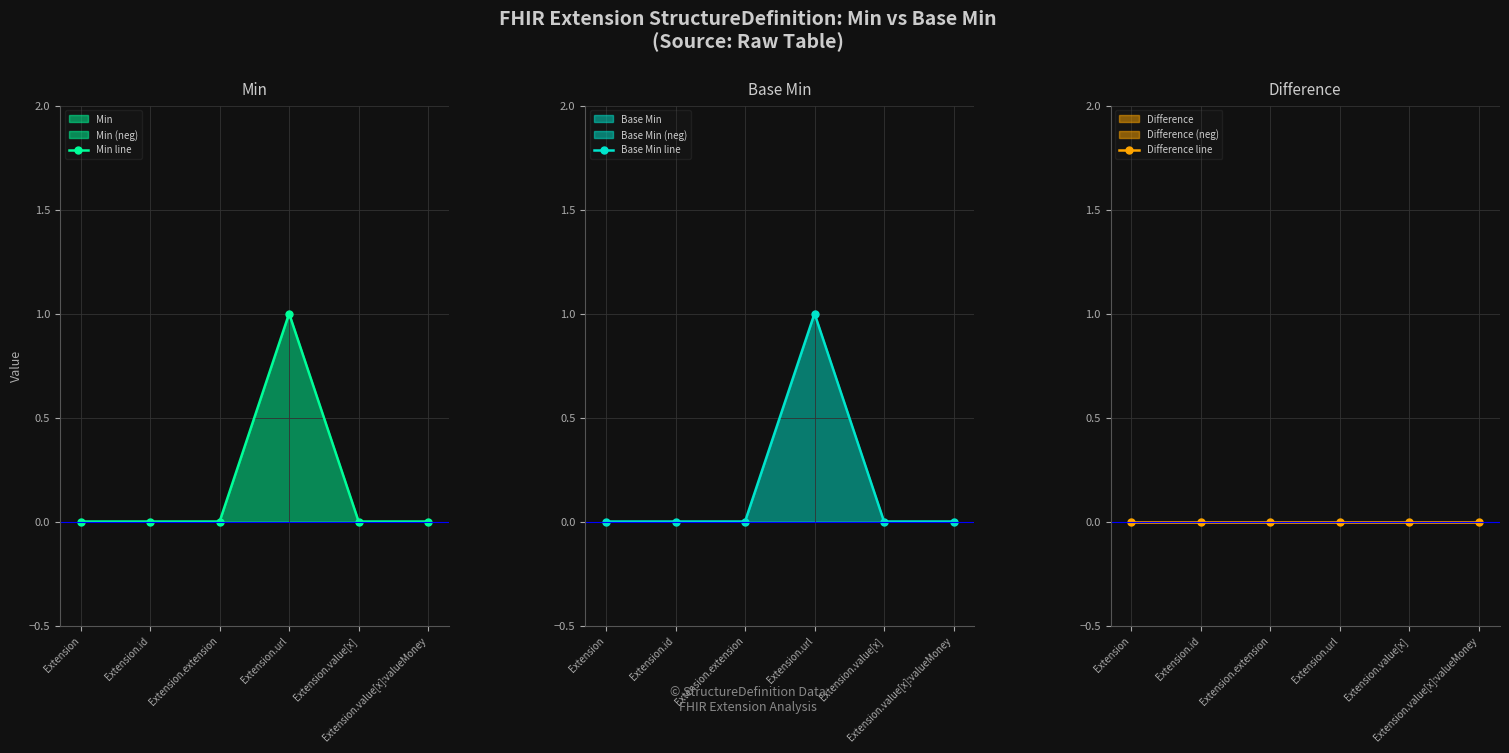

True or false: Difference line and Base Min line intersect in this chart.

False